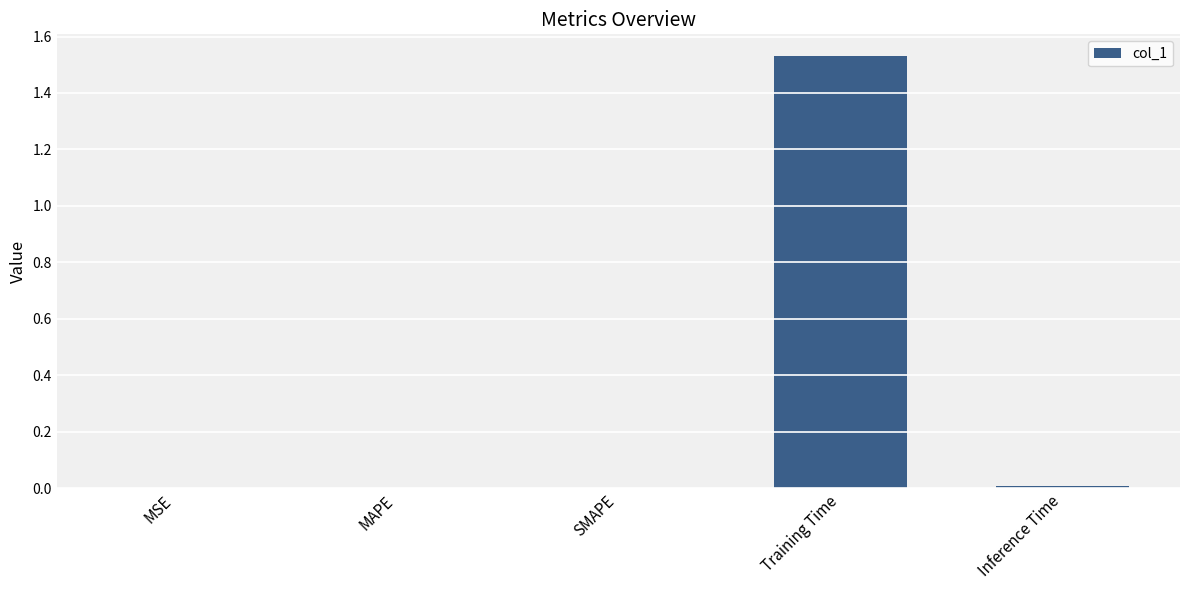

The chart shows a value of 0.0 at MAPE. True or false?

True